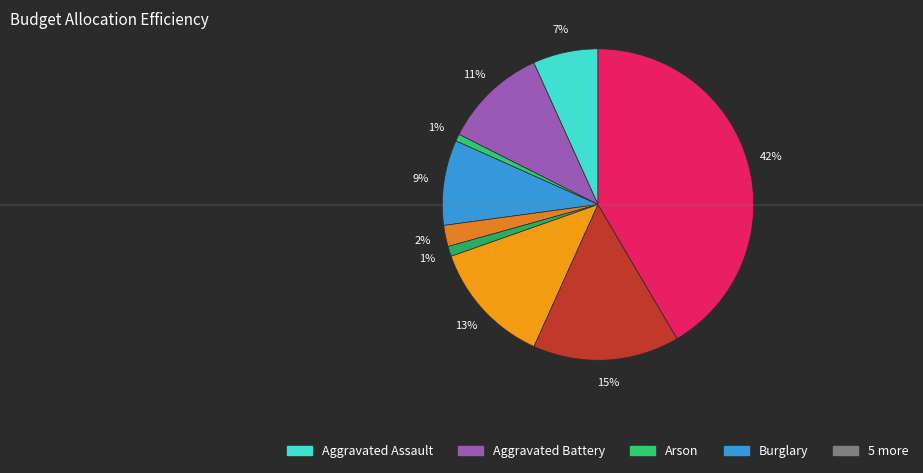

What is the largest slice in the pie chart?

Theft